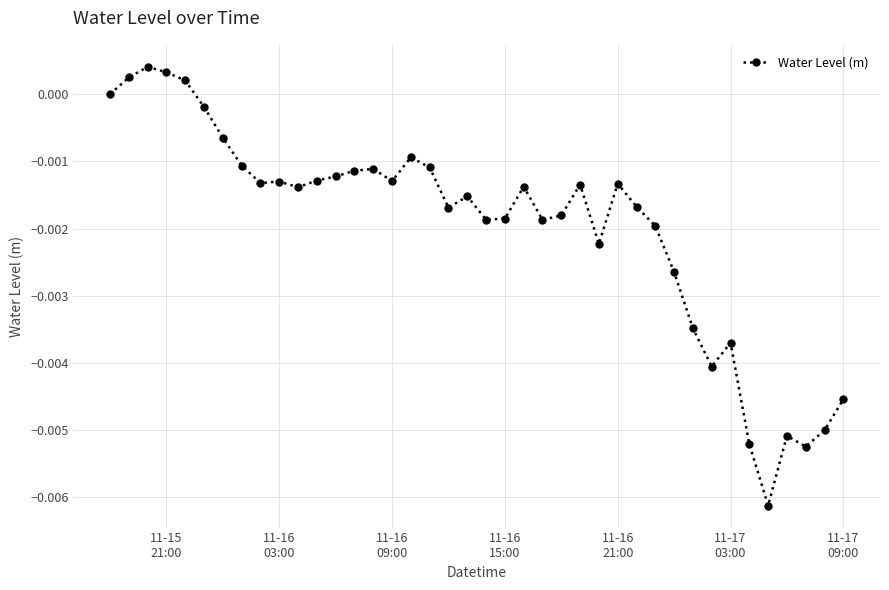

True or false: the data has more than 0 interior local peaks.

True